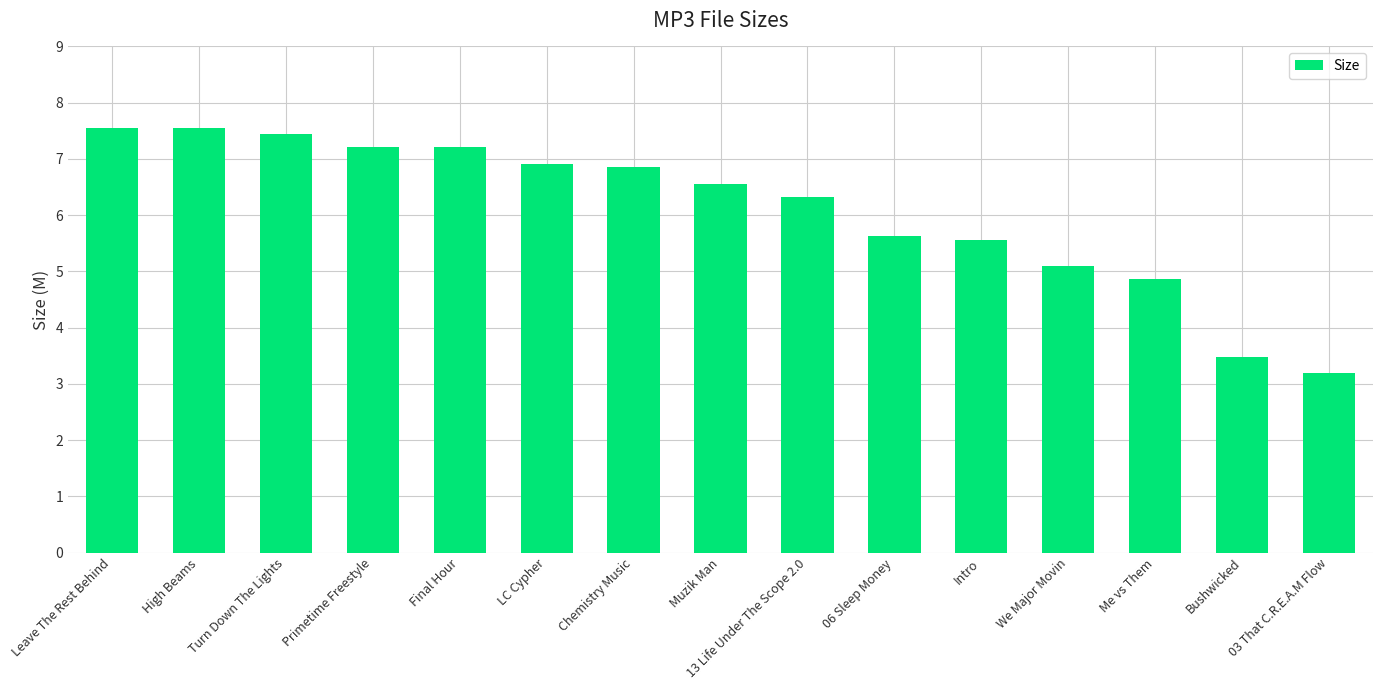

How many values exceed 6?

9